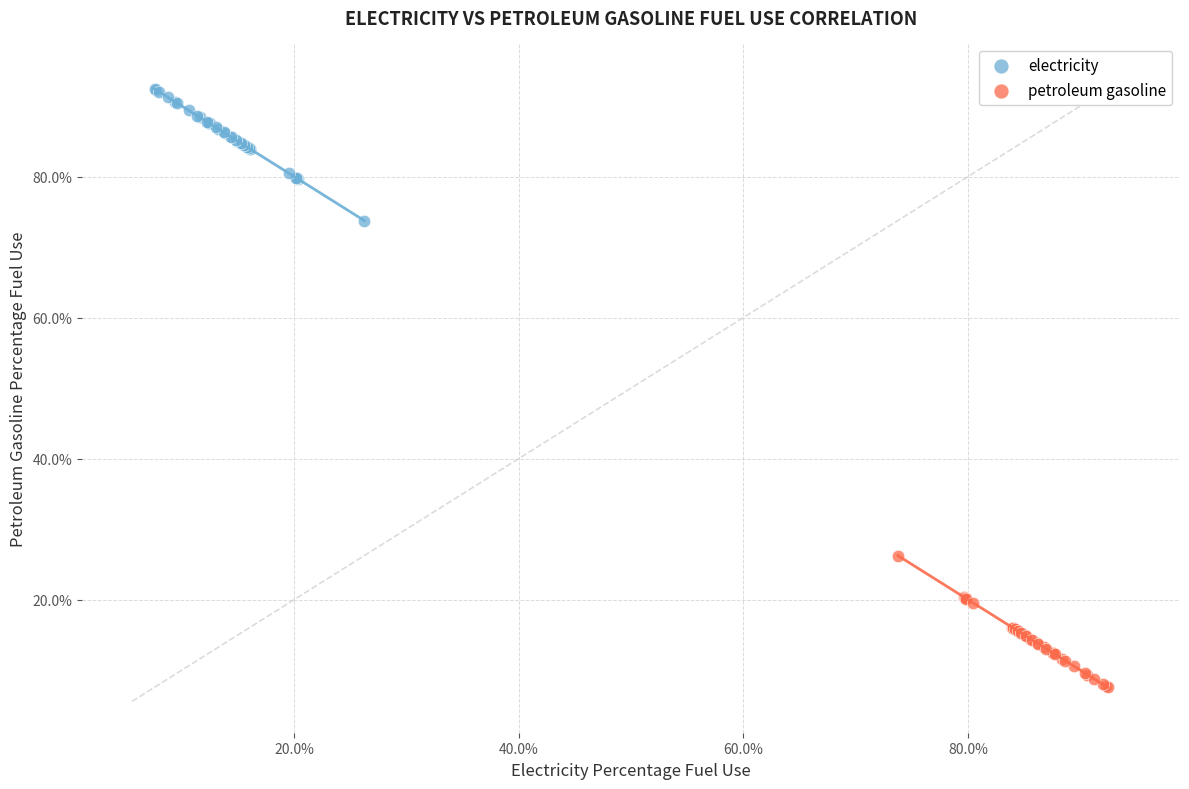

Which series reaches the maximum Y coordinate?

electricity